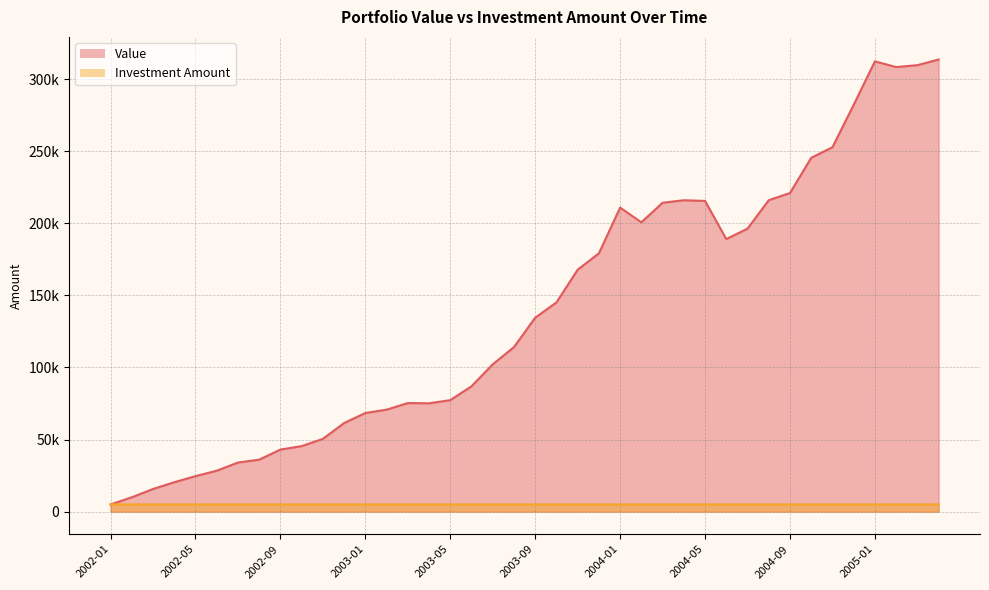

Where does the Investment Amount series first go above 4994?

2002-01